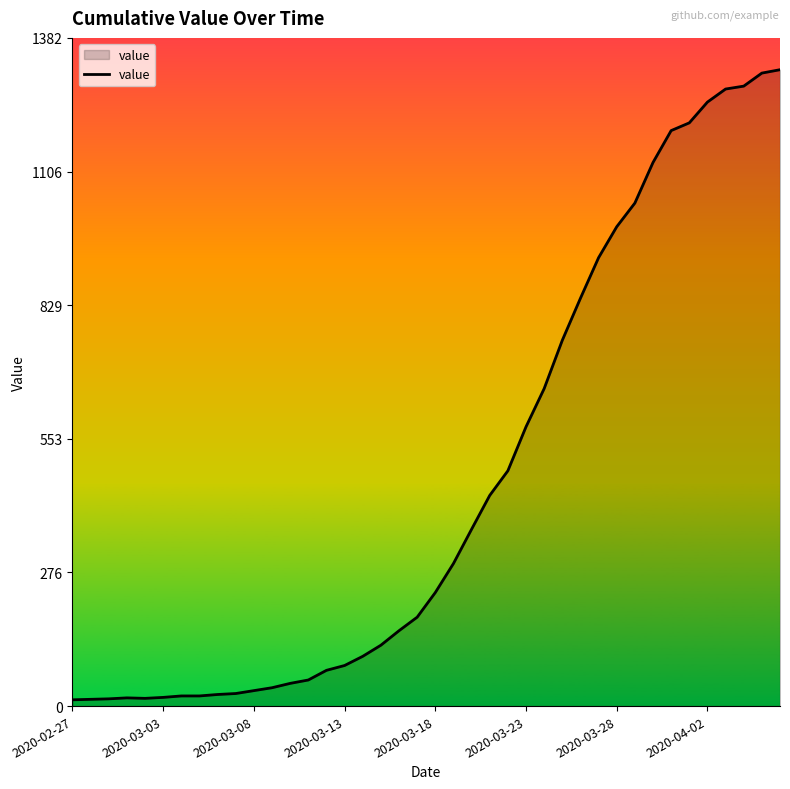

What is the difference between the maximum and minimum values?

1304